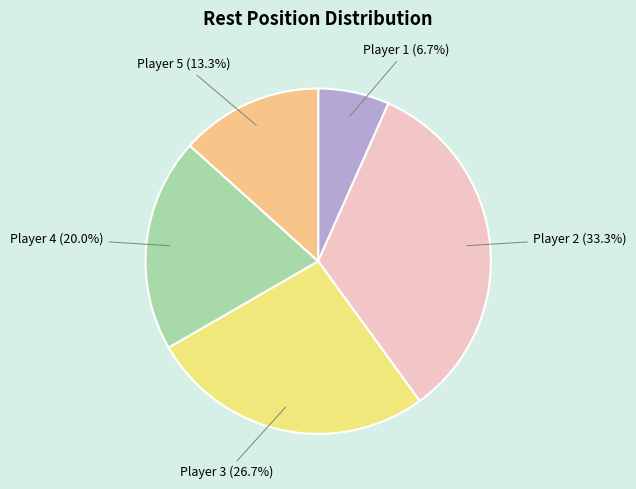

Rank the categories by value from lowest to highest.

Player 1 (6.7%), Player 5 (13.3%), Player 4 (20.0%), Player 3 (26.7%), Player 2 (33.3%)